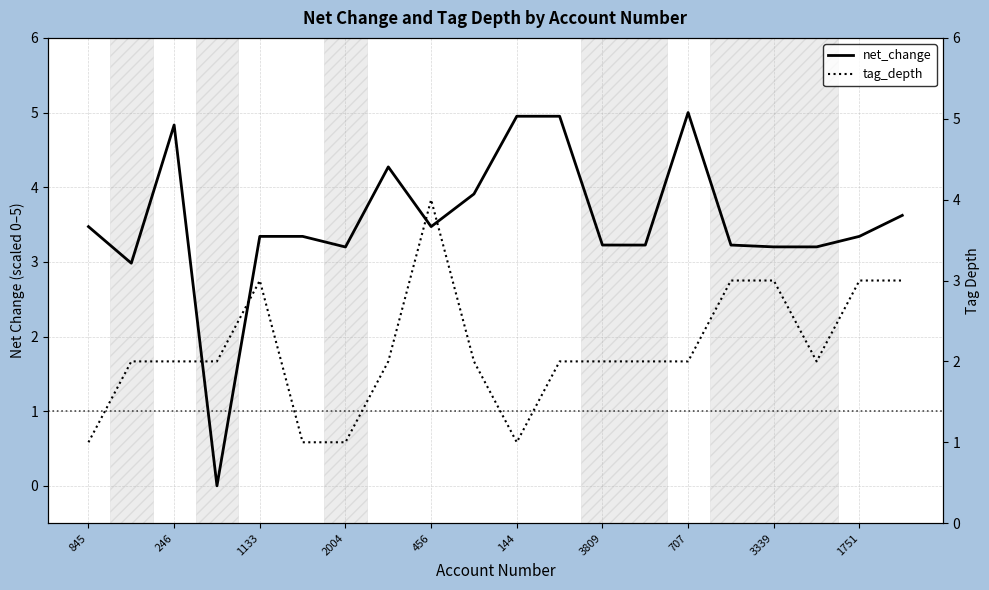

True or false: net_change has a value of 5.8 at 456.

False